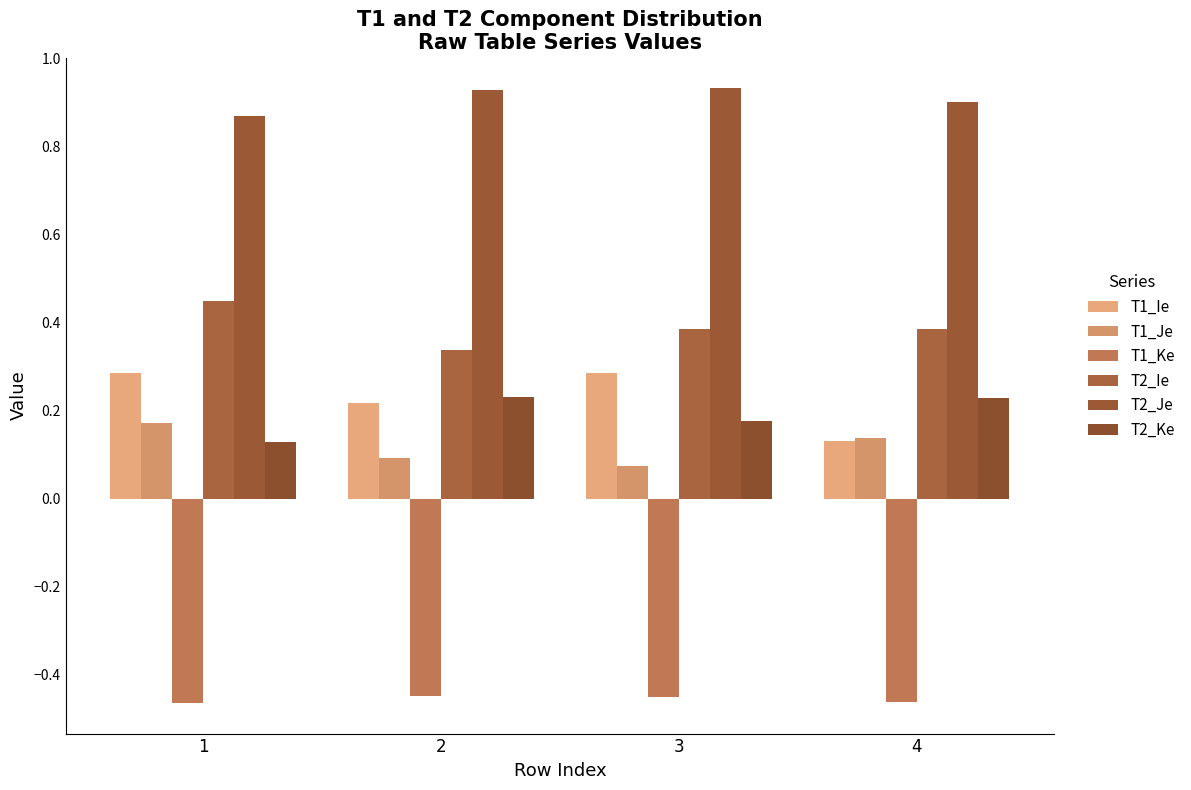

Which label corresponds to the largest value in the chart?

3